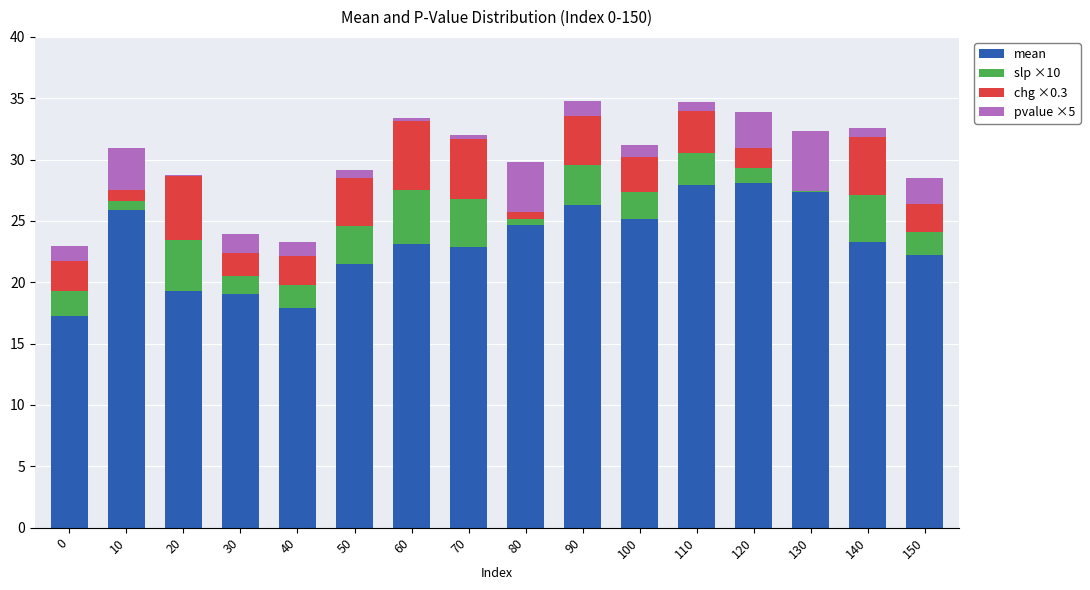

Does the chart contain stacked bars?

Yes